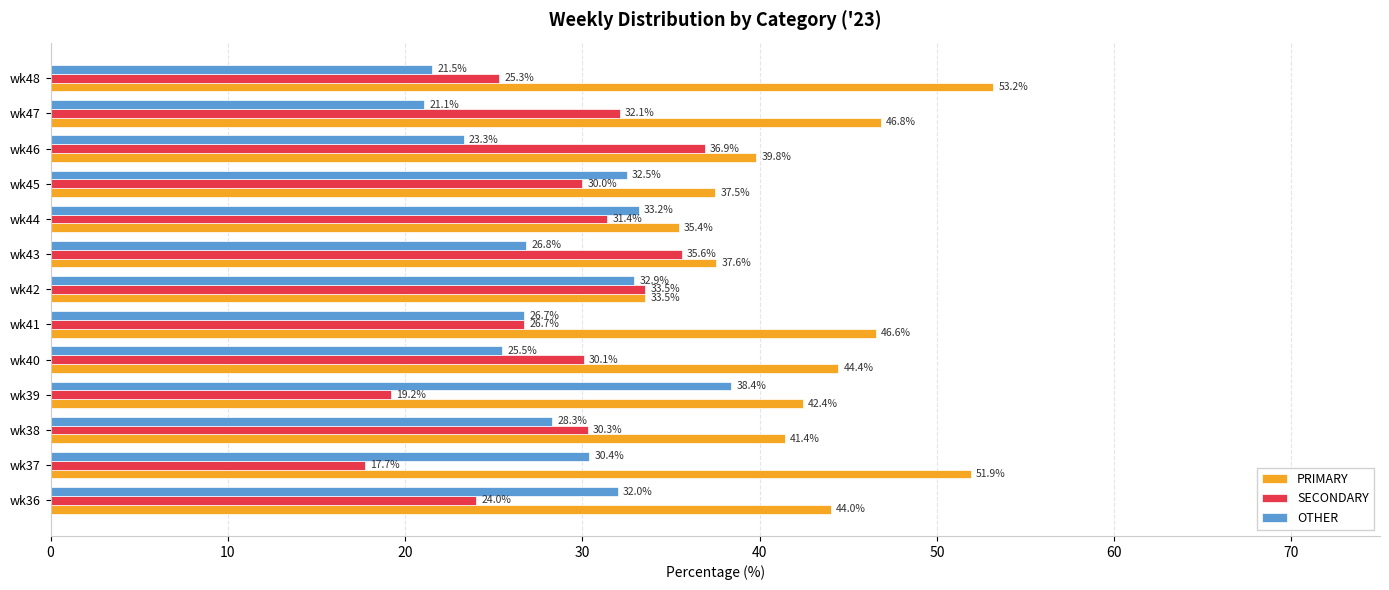

Is it true that OTHER equals 12.6 at wk39?

False